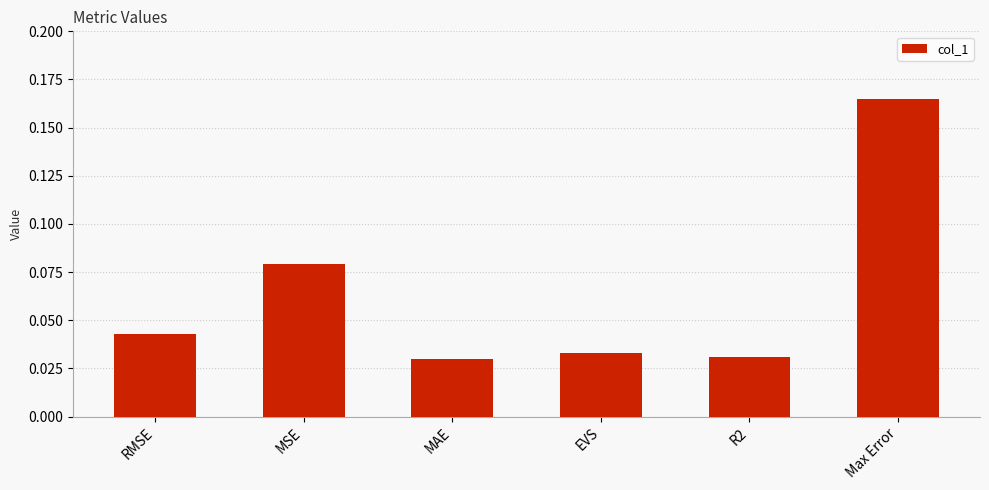

Are the bars horizontal?

No